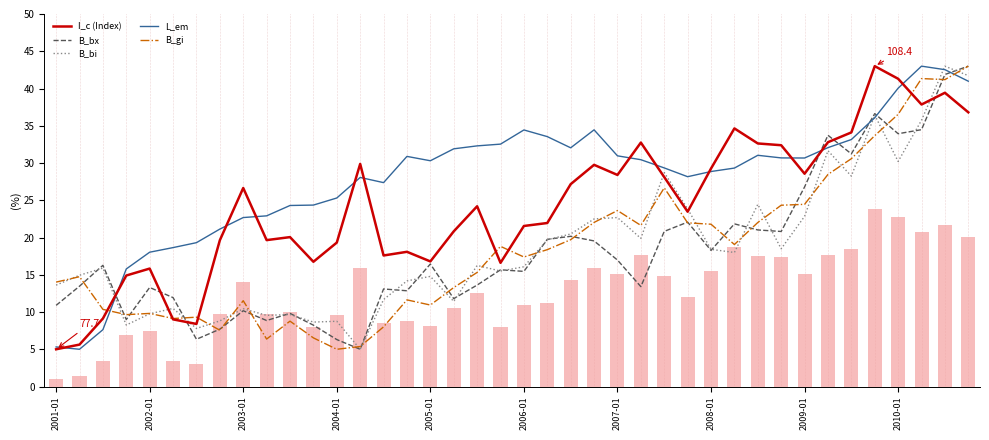

What is the highest value of the L_em series?

43.0